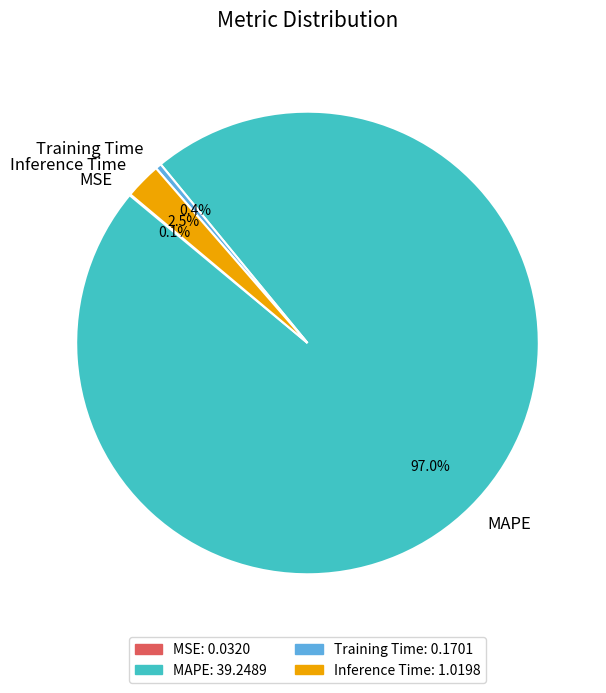

The MAPE slice represents 97% of the pie. True or false?

True